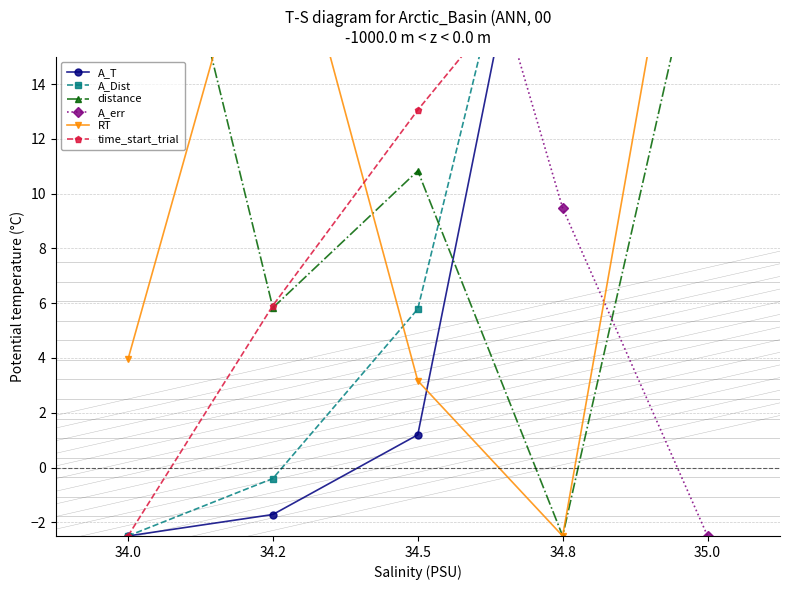

Which series ends up on top after the final intersection of A_Dist and time_start_trial?

time_start_trial